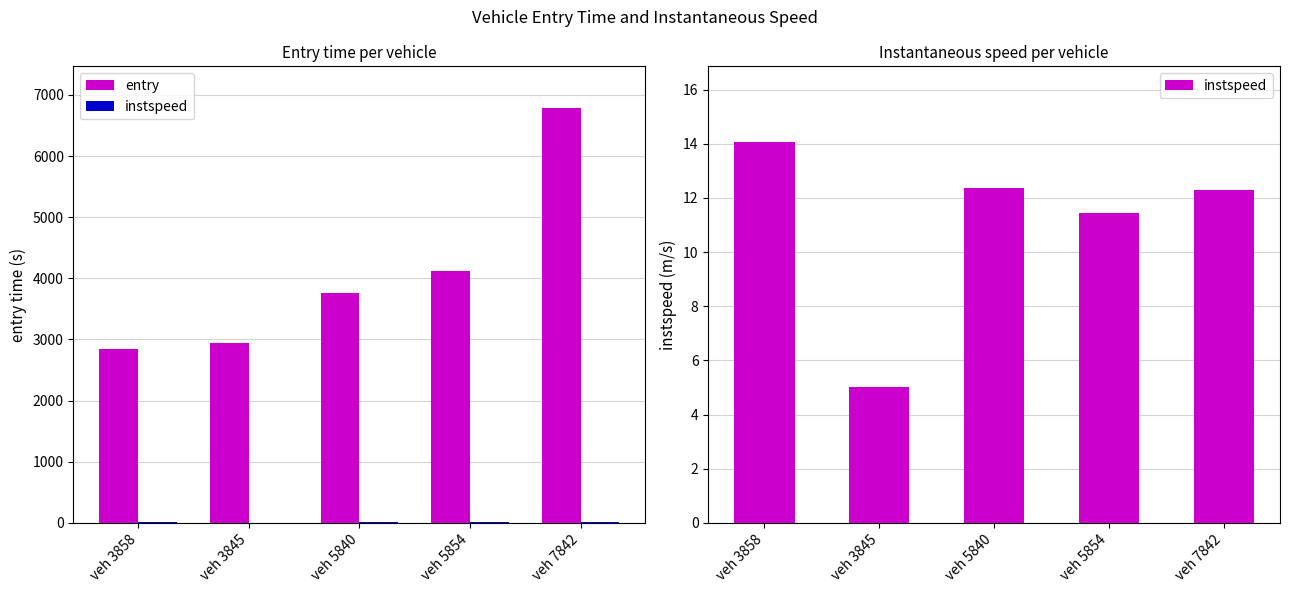

Does the chart contain any negative values?

No